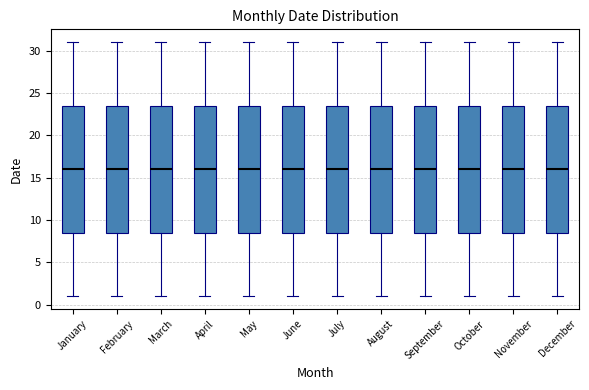

Where does the upper whisker of the box for October end on the y-axis? The values are not printed on the chart, so give them approximately, as read against the axis.

31.0